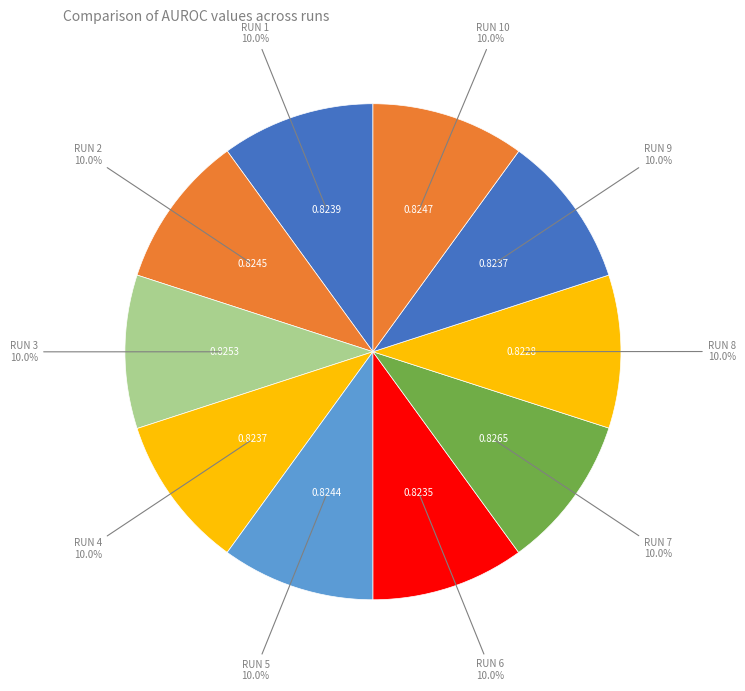

How many segments does this pie chart have?

10